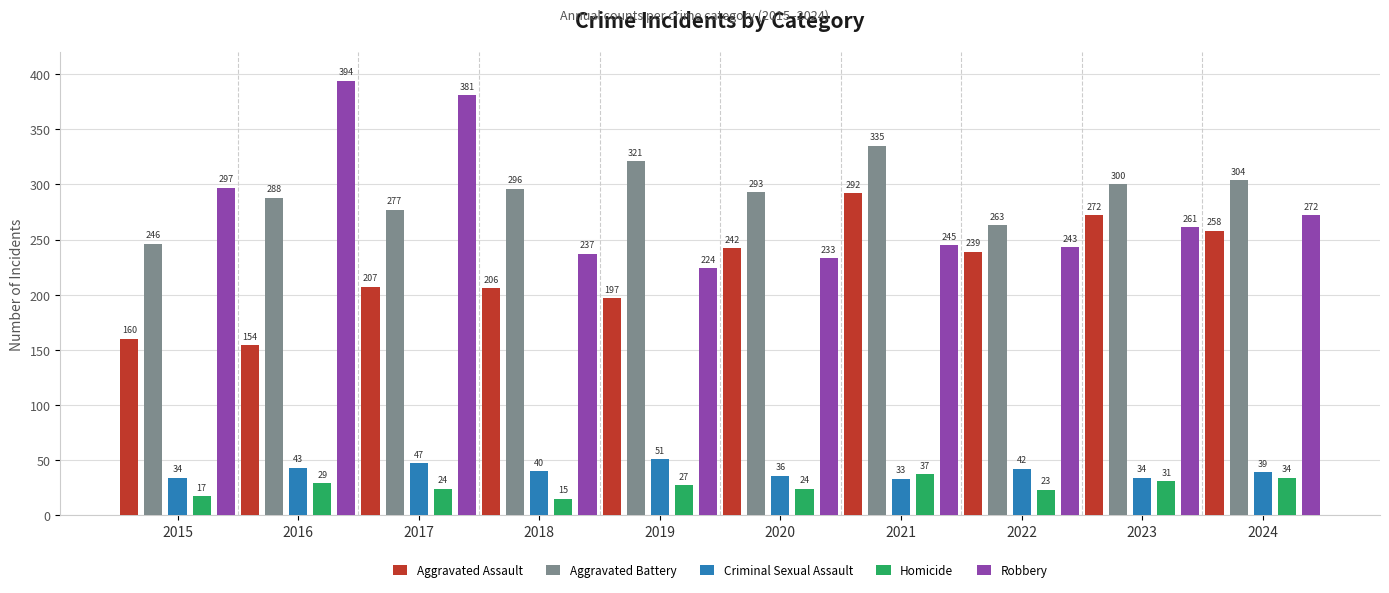

Reading left to right, list all the values displayed in this chart.

Aggravated Assault: 160	154	207	206	197	242	292	239	272	258
Aggravated Battery: 246	288	277	296	321	293	335	263	300	304
Criminal Sexual Assault: 34	43	47	40	51	36	33	42	34	39
Homicide: 17	29	24	15	27	24	37	23	31	34
Robbery: 297	394	381	237	224	233	245	243	261	272